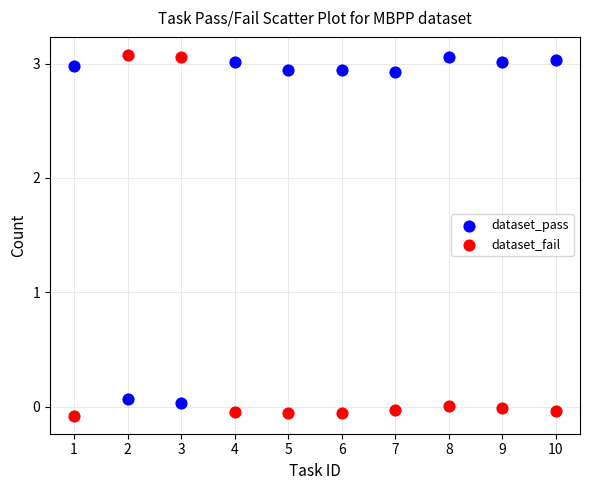

What are all the series names shown in the legend?

dataset_pass, dataset_fail